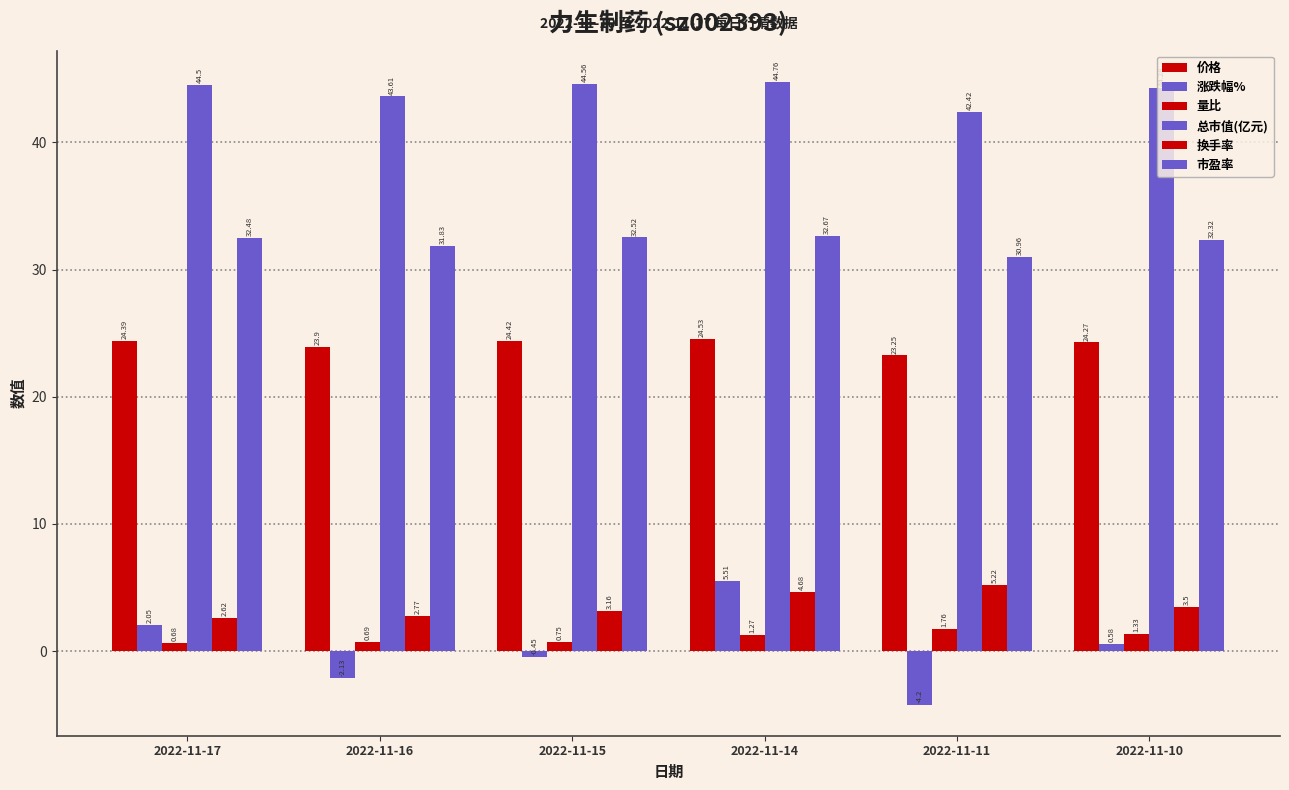

How many data points in 换手率 are above 3?

4